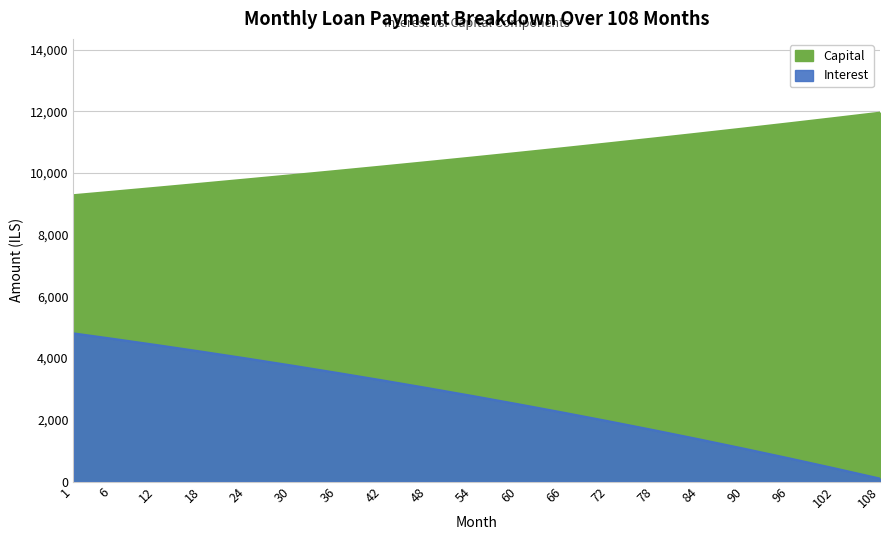

What is the minimum value shown in the chart?

96.0